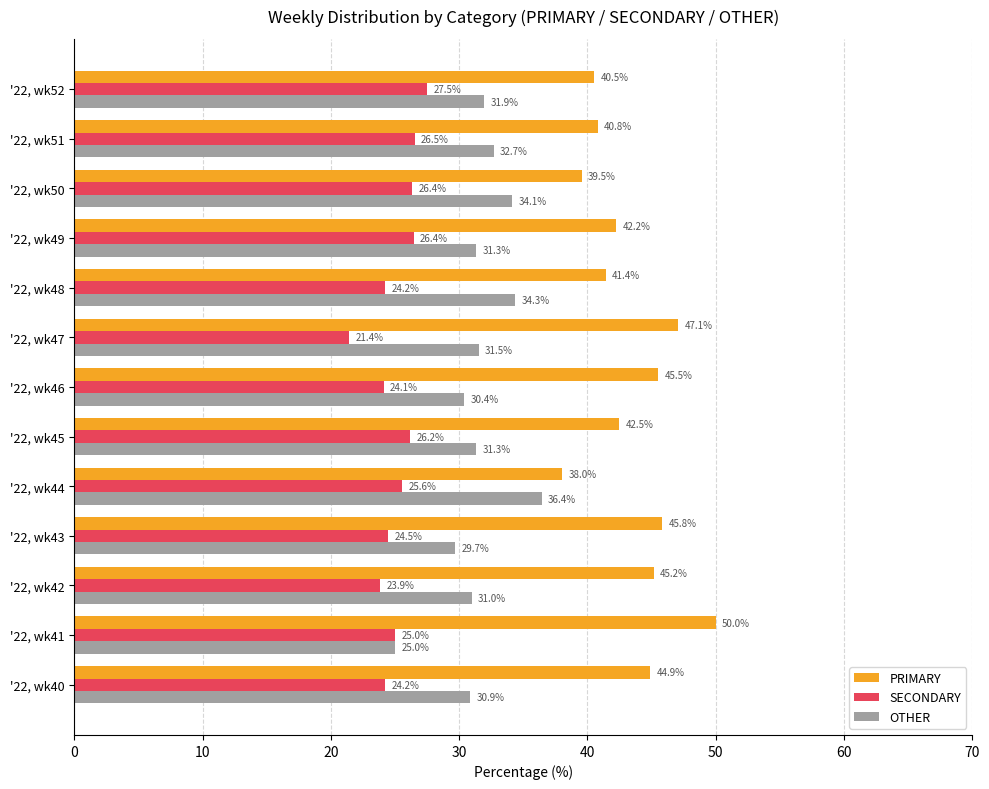

What is the total value across all series at '22, wk44?

100.0